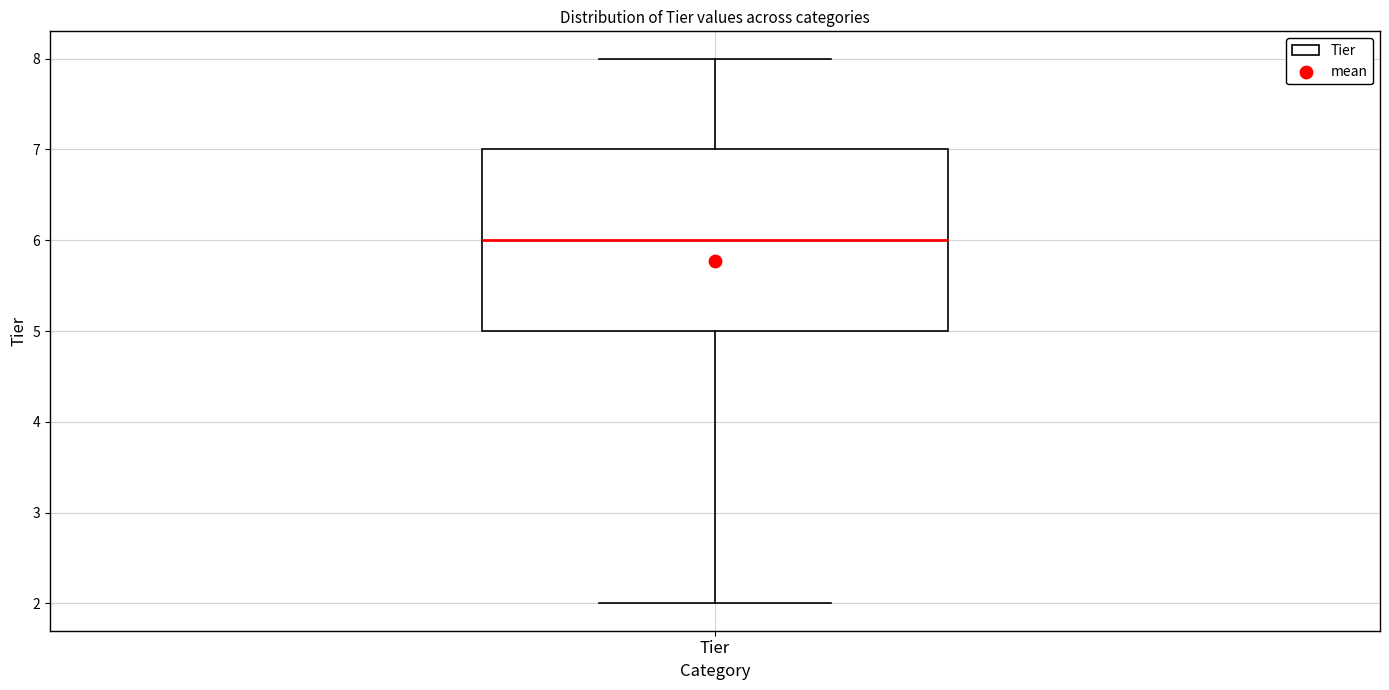

Where does the lower whisker of the box for Tier end on the y-axis? The values are not printed on the chart, so give them approximately, as read against the axis.

2